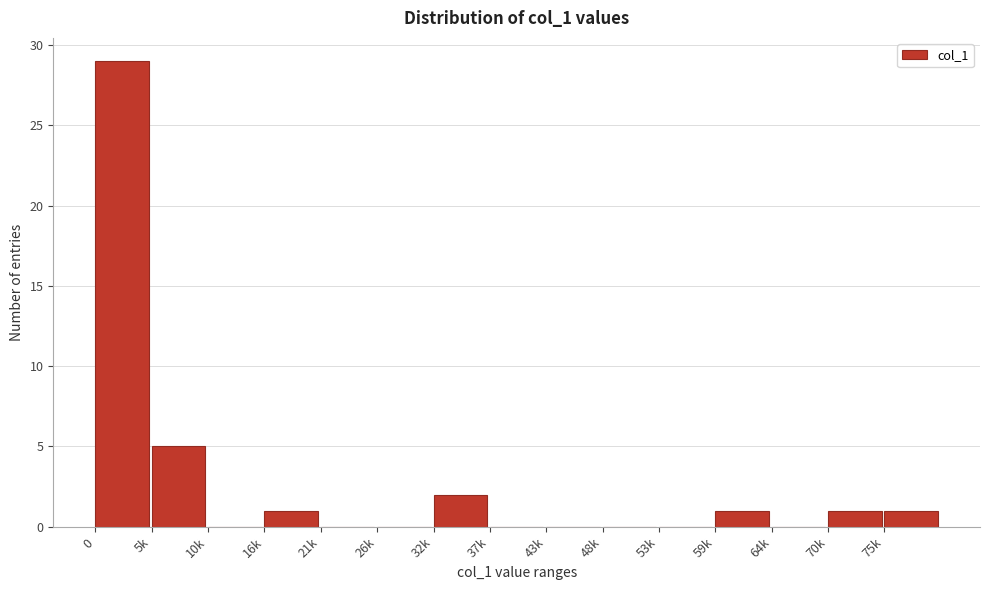

Reading left to right, what are all the values shown in this chart?

0=29	5k=5	10k=0	16k=1	21k=0	26k=0	32k=2	37k=0	43k=0	48k=0	53k=0	59k=1	64k=0	70k=1	75k=1